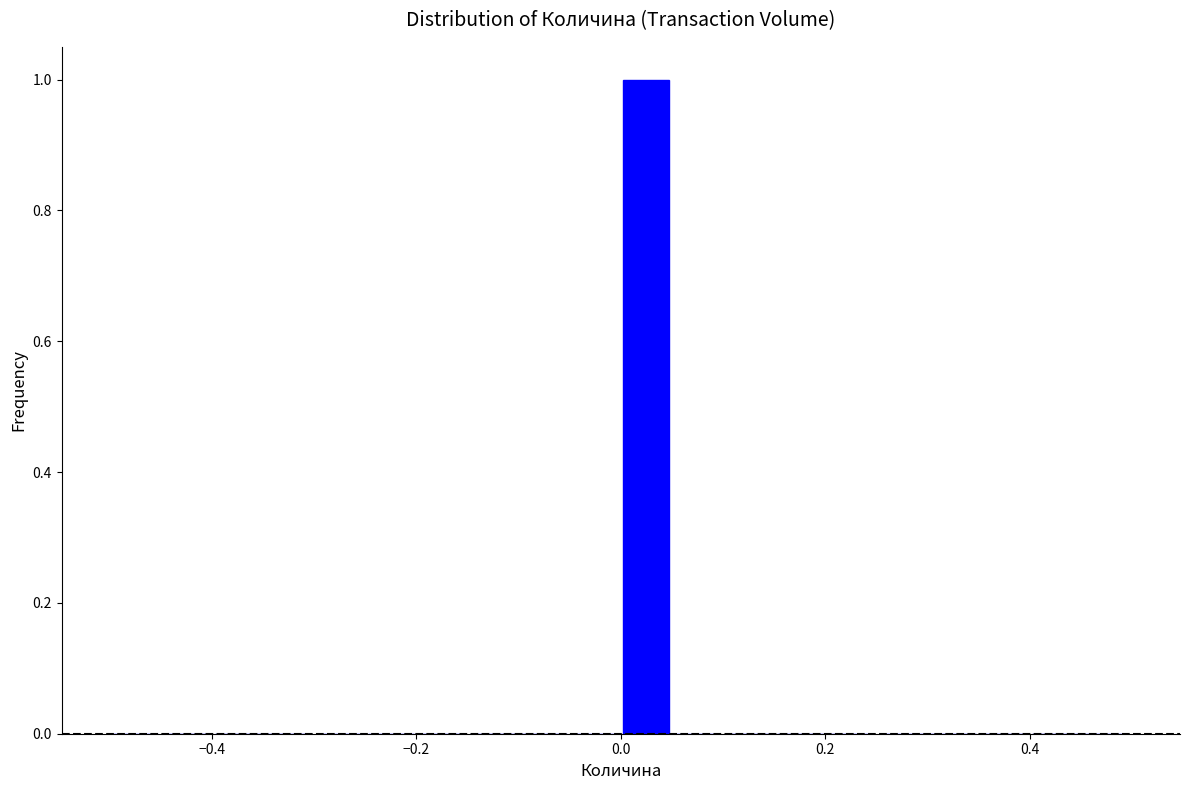

Around what value on the x-axis is the tallest bar? Give the approximate position of its centre, as read against the axis.

0.02